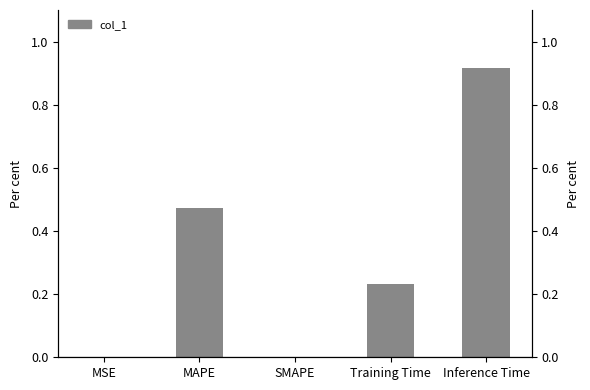

Does the chart contain stacked bars?

No